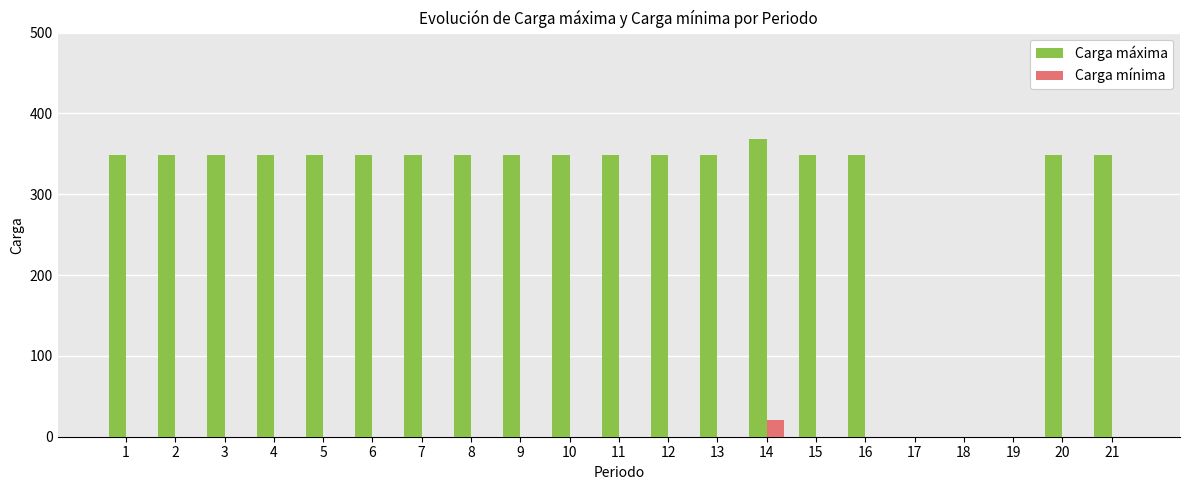

Between 6 and 18, which series saw the biggest shift?

Carga máxima